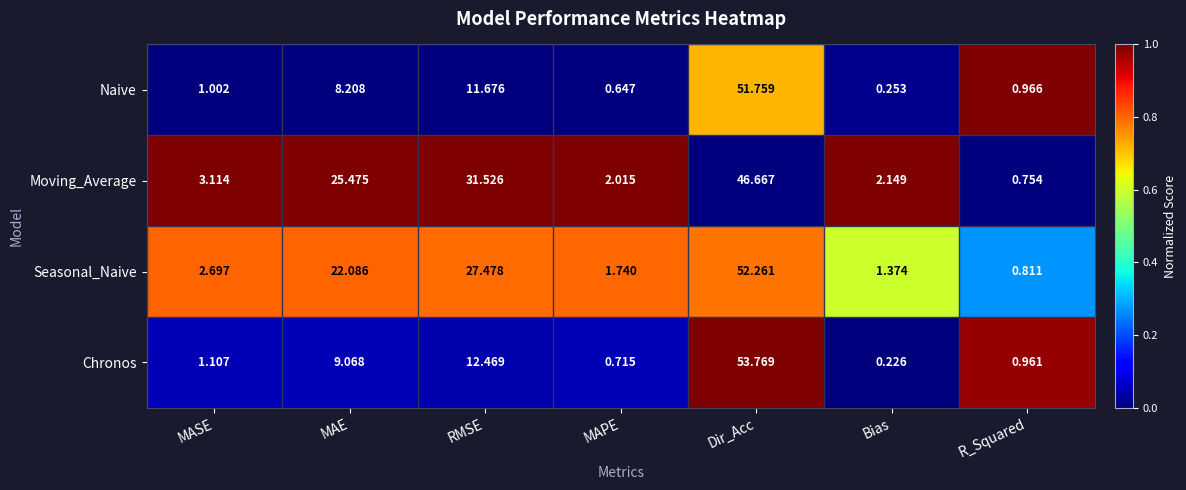

Which series has the largest total across all categories?

Moving_Average